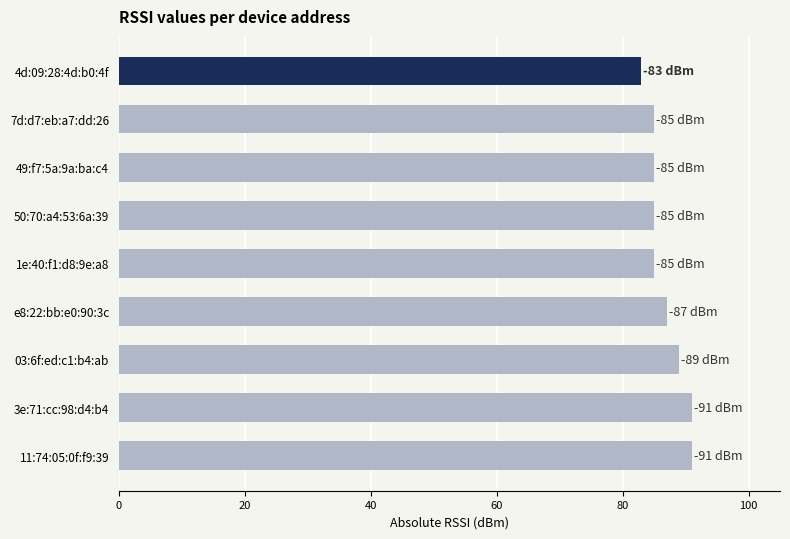

What is the maximum value shown in the chart?

91